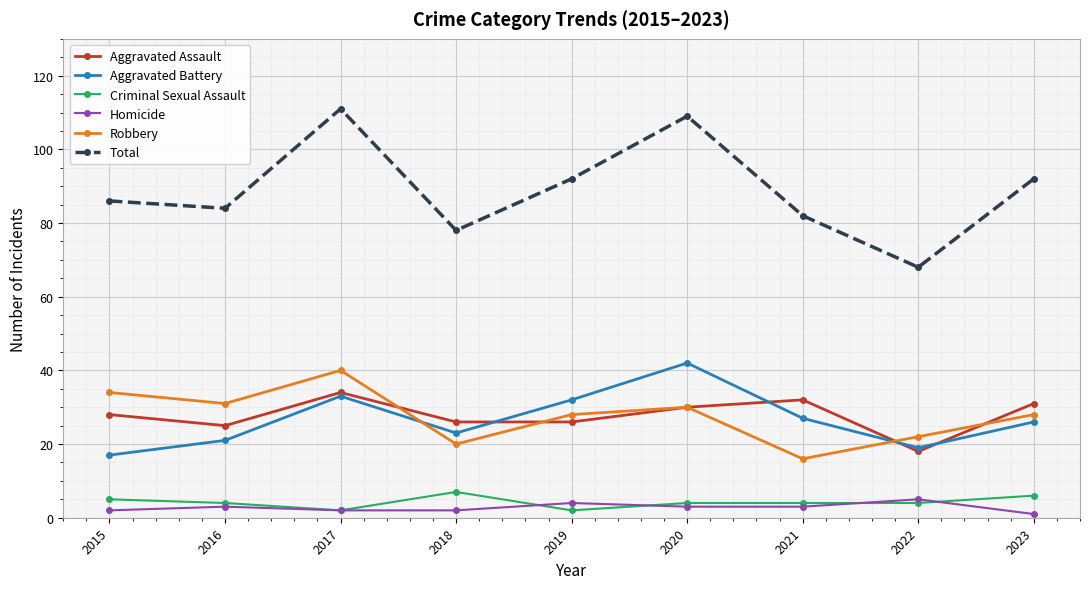

What is the difference between the Aggravated Battery values at 2021 and 2015?

10